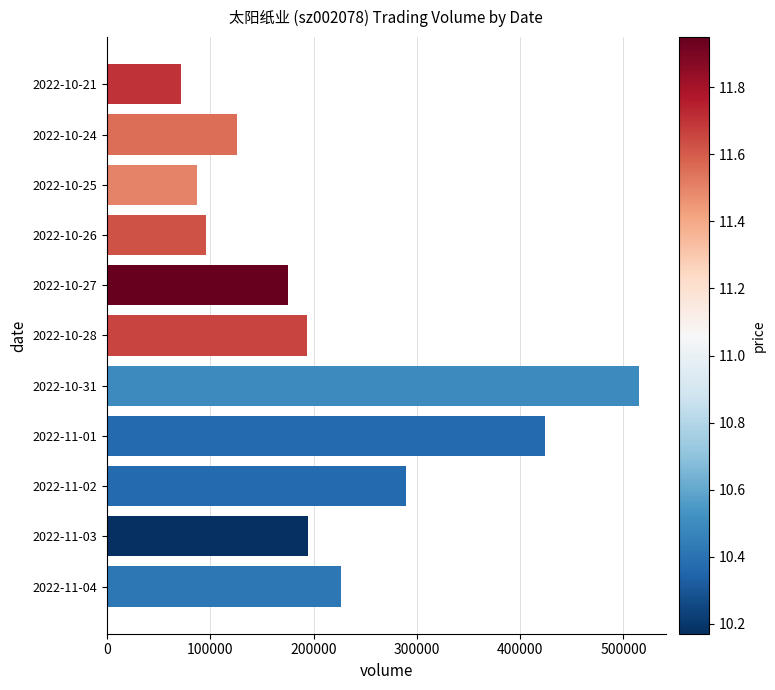

What is the sum of all values?

2400293